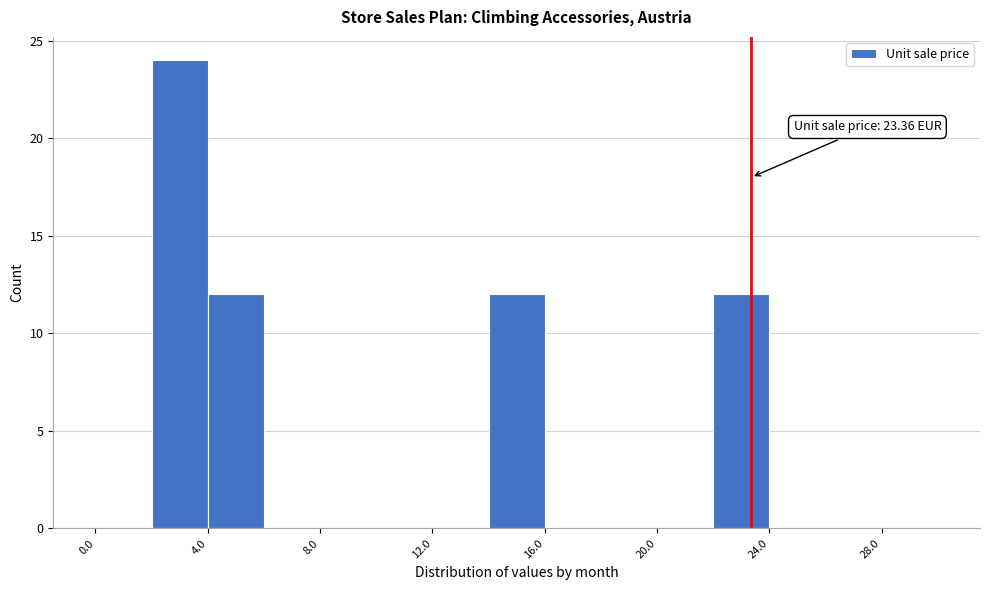

Which range on the x-axis has the tallest bar?

2 to 4